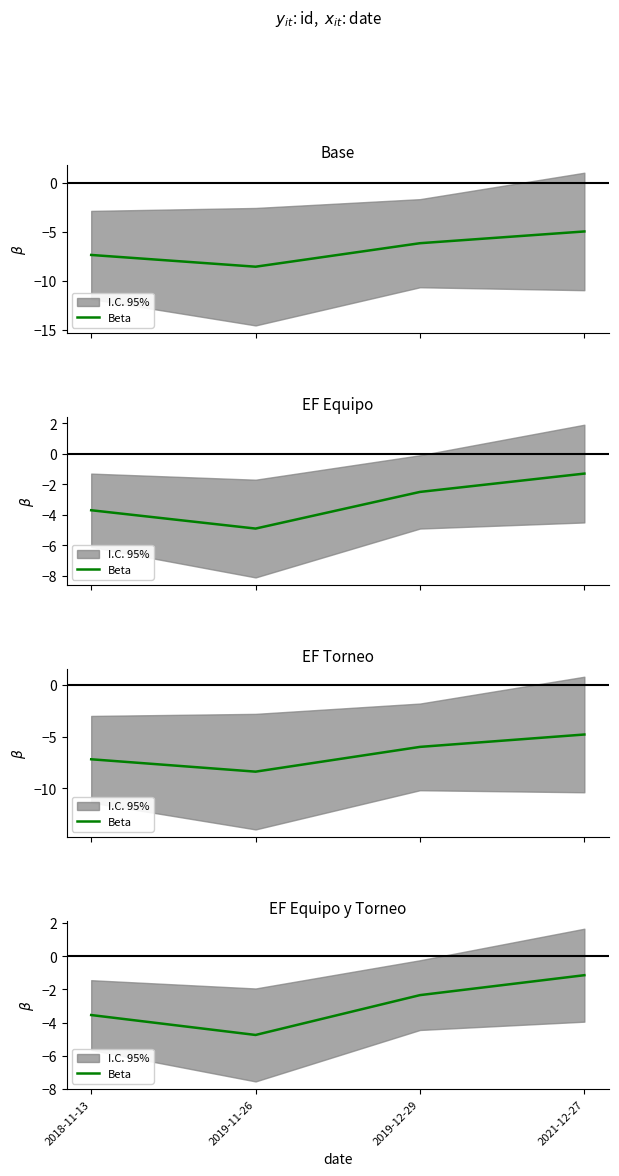

What is the approximate value at 2018-11-13?

-3.5